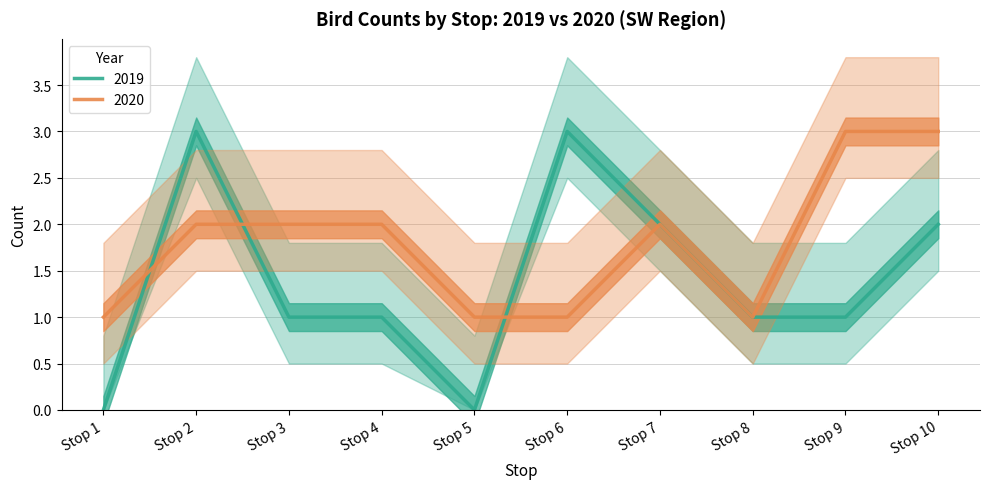

Is it true that 2020 equals 1 at Stop 4?

False